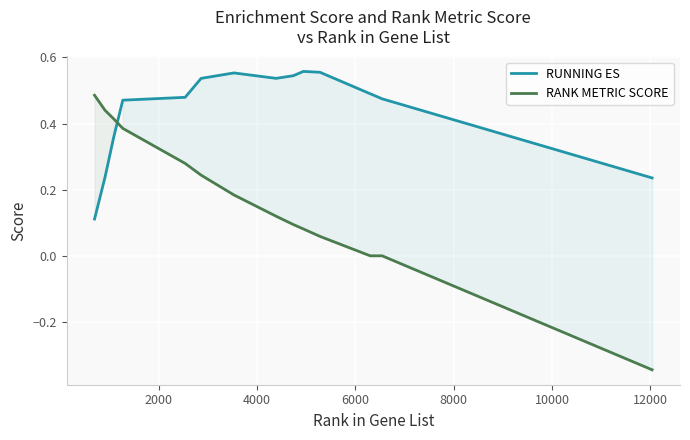

What are all the series names shown in the legend?

RUNNING ES, RANK METRIC SCORE